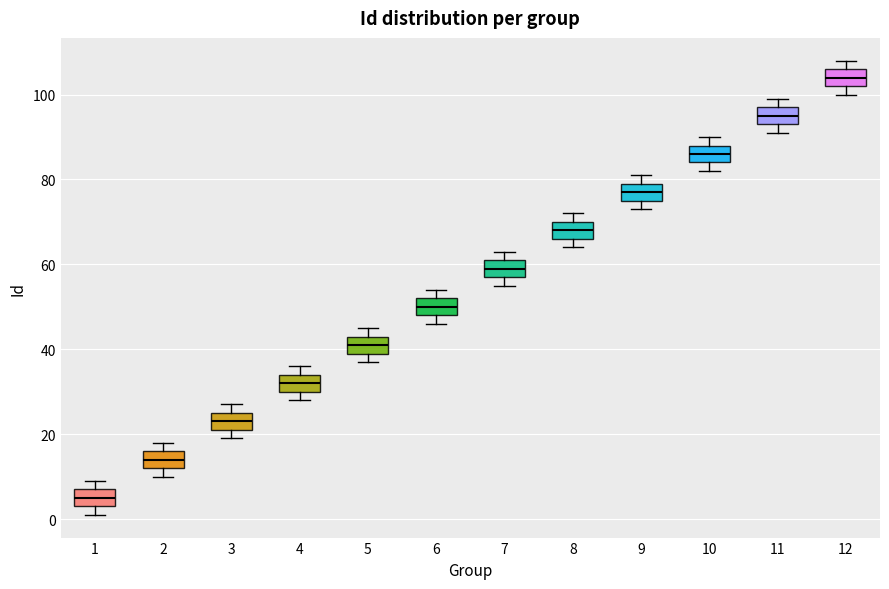

Reading left to right, read every box against the y-axis: the position of its median line, the range the box covers, and the ends of its whiskers. The values are not printed on the chart, so give them approximately, as read against the axis.

1: median 6, box 4 to 8, whiskers 2 to 10
2: median 14, box 12 to 16, whiskers 10 to 18
3: median 24, box 22 to 26, whiskers 20 to 28
4: median 32, box 30 to 34, whiskers 28 to 36
5: median 42, box 40 to 44, whiskers 38 to 46
6: median 50, box 48 to 52, whiskers 46 to 54
7: median 60, box 58 to 62, whiskers 56 to 64
8: median 68, box 66 to 70, whiskers 64 to 72
9: median 78, box 76 to 80, whiskers 74 to 82
10: median 86, box 84 to 88, whiskers 82 to 90
11: median 96, box 94 to 98, whiskers 92 to 100
12: median 104, box 102 to 106, whiskers 100 to 108